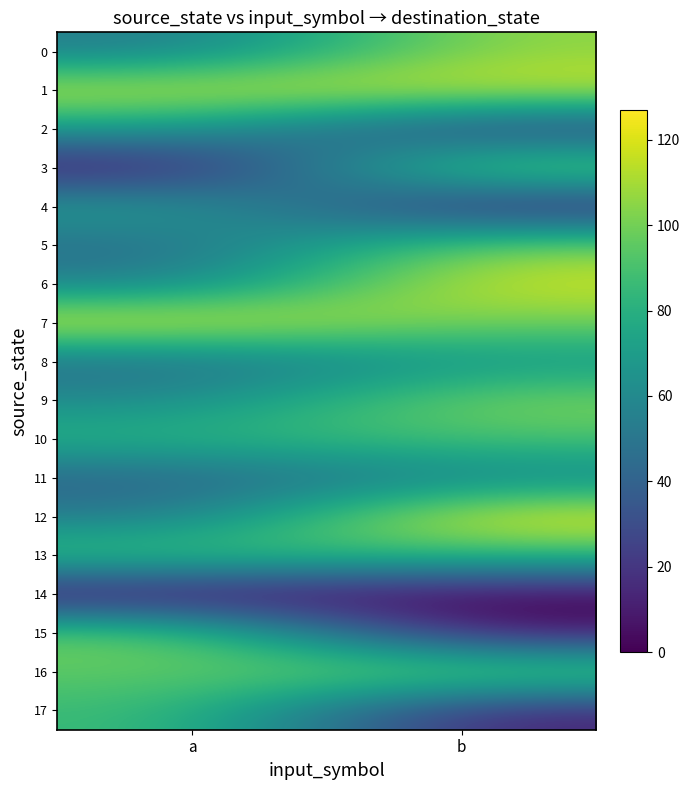

Rank the series at a from highest to lowest value.

7, 1, 15, 16, 13, 17, 10, 4, 2, 9, 6, 0, 12, 5, 8, 11, 3, 14